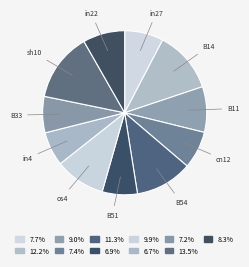

How many slices are in this pie chart?

11